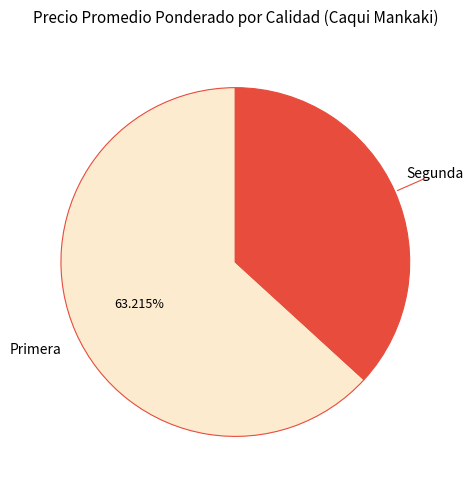

Does any single category account for the majority?

Yes